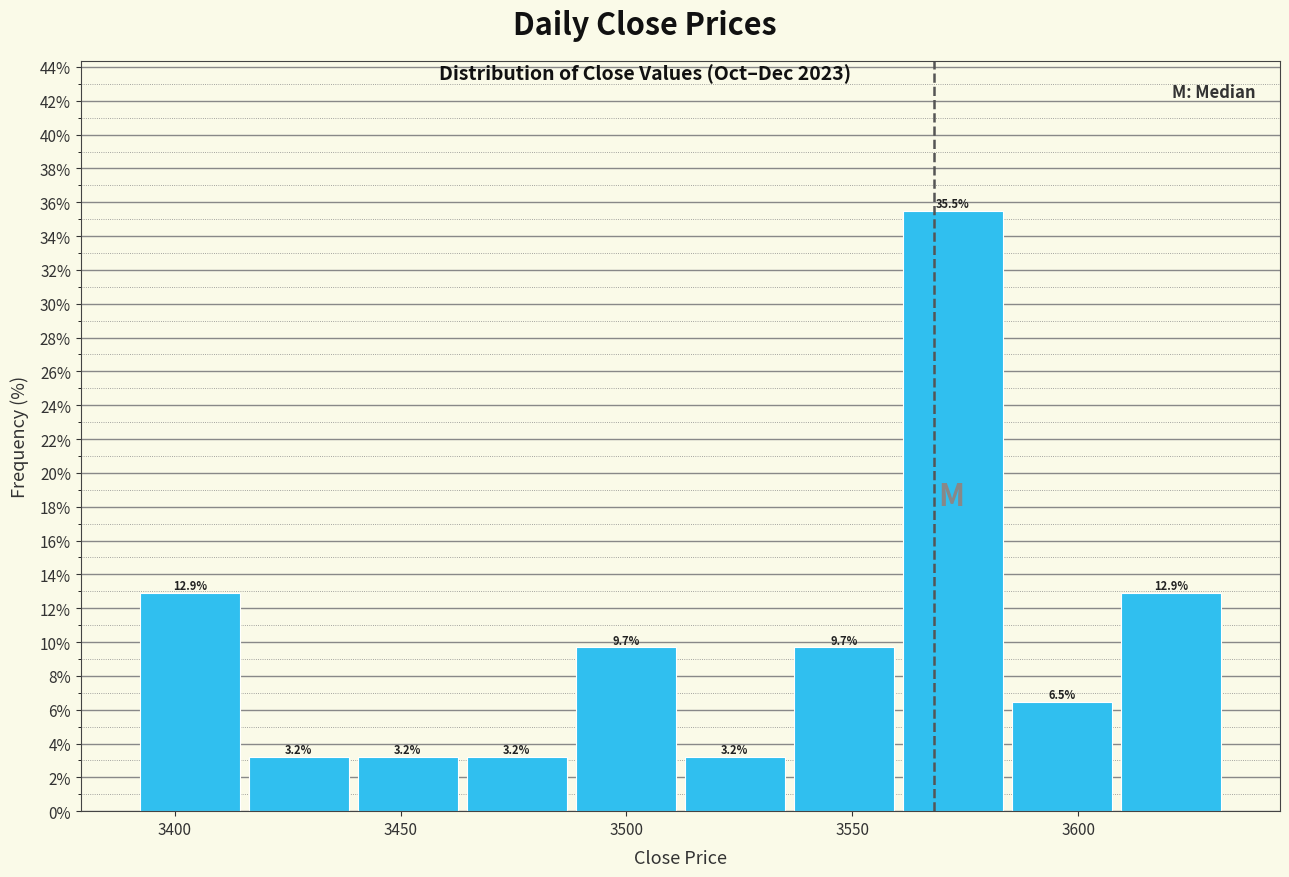

Reading left to right, transcribe this chart: for each bar, give the range it covers on the x-axis and its height. The bar edges are not printed on the chart, so give them approximately, as read against the axis.

3390 to 3415: 12.9
3415 to 3440: 3.2
3440 to 3465: 3.2
3465 to 3490: 3.2
3490 to 3510: 9.7
3510 to 3535: 3.2
3535 to 3560: 9.7
3560 to 3585: 35.5
3585 to 3610: 6.5
3610 to 3635: 12.9